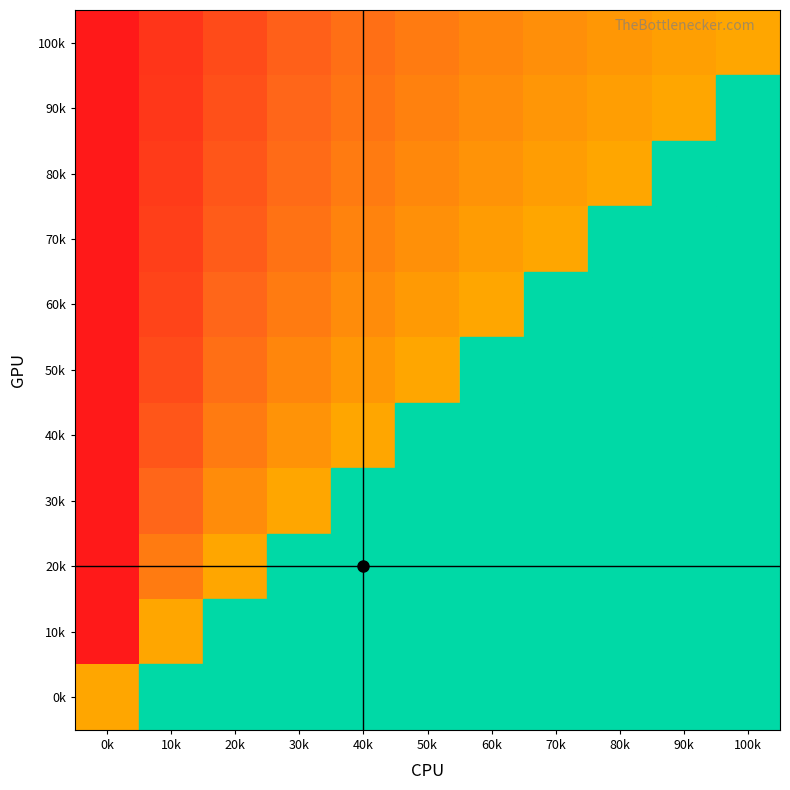

What is the spread (max minus min) of values at 80k?

0.6